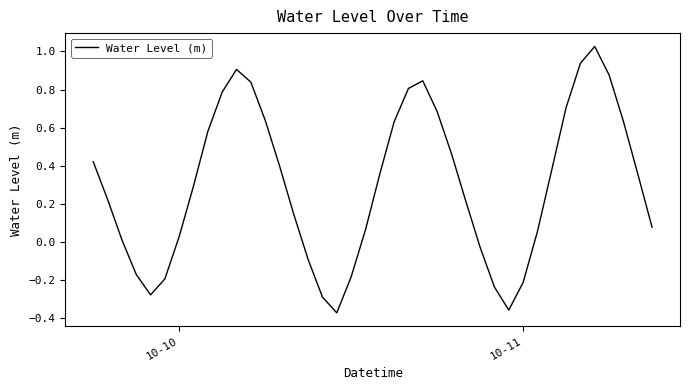

Does the chart have visible grid lines?

No